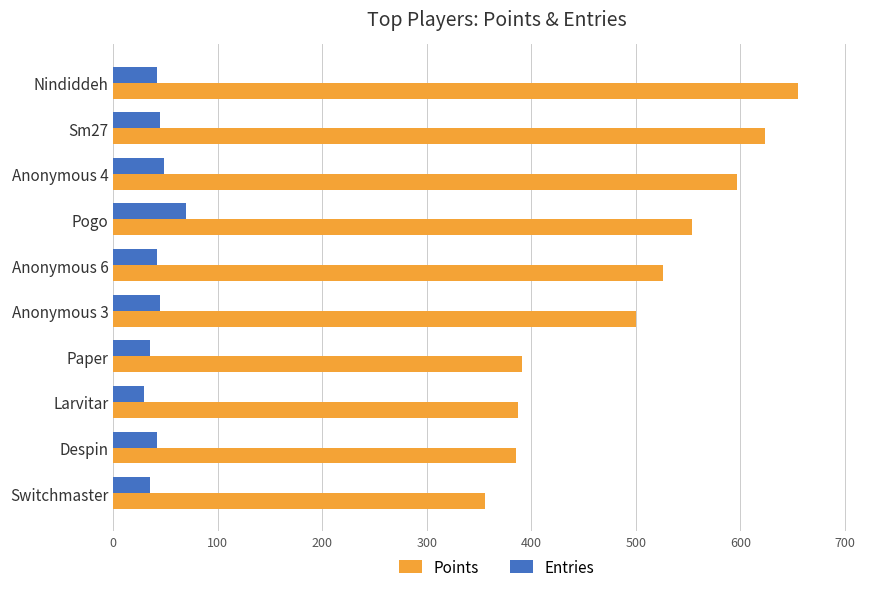

What is the spread (max minus min) of values at Despin?

343